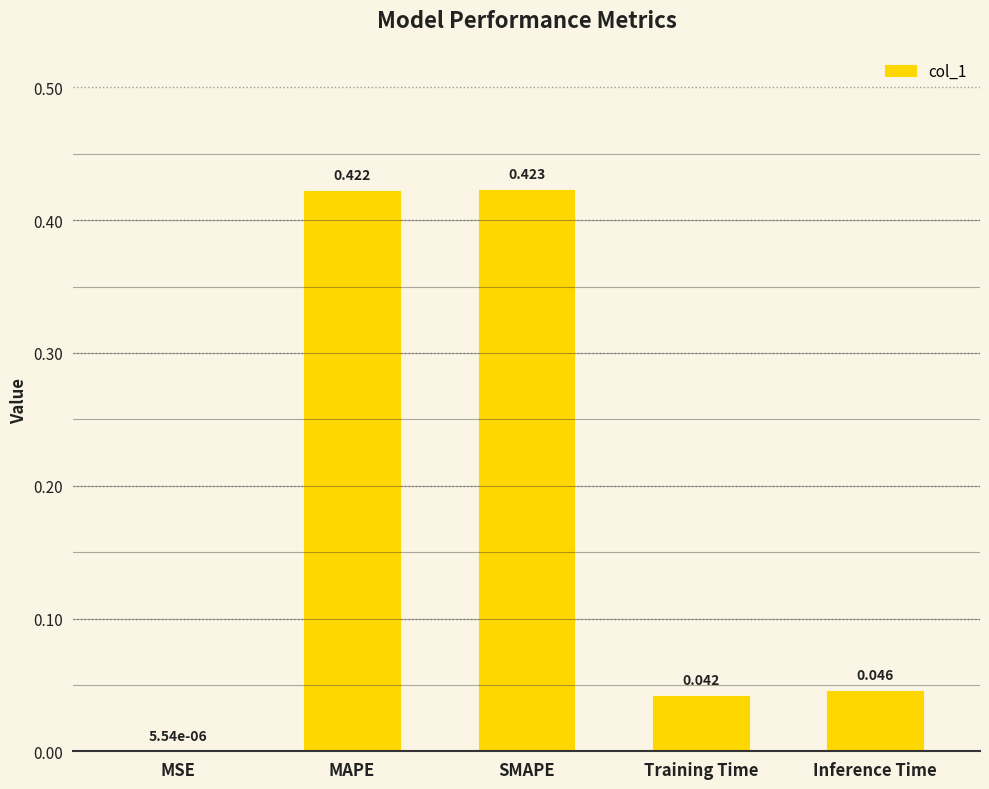

At which label is the value closest to 0?

MSE